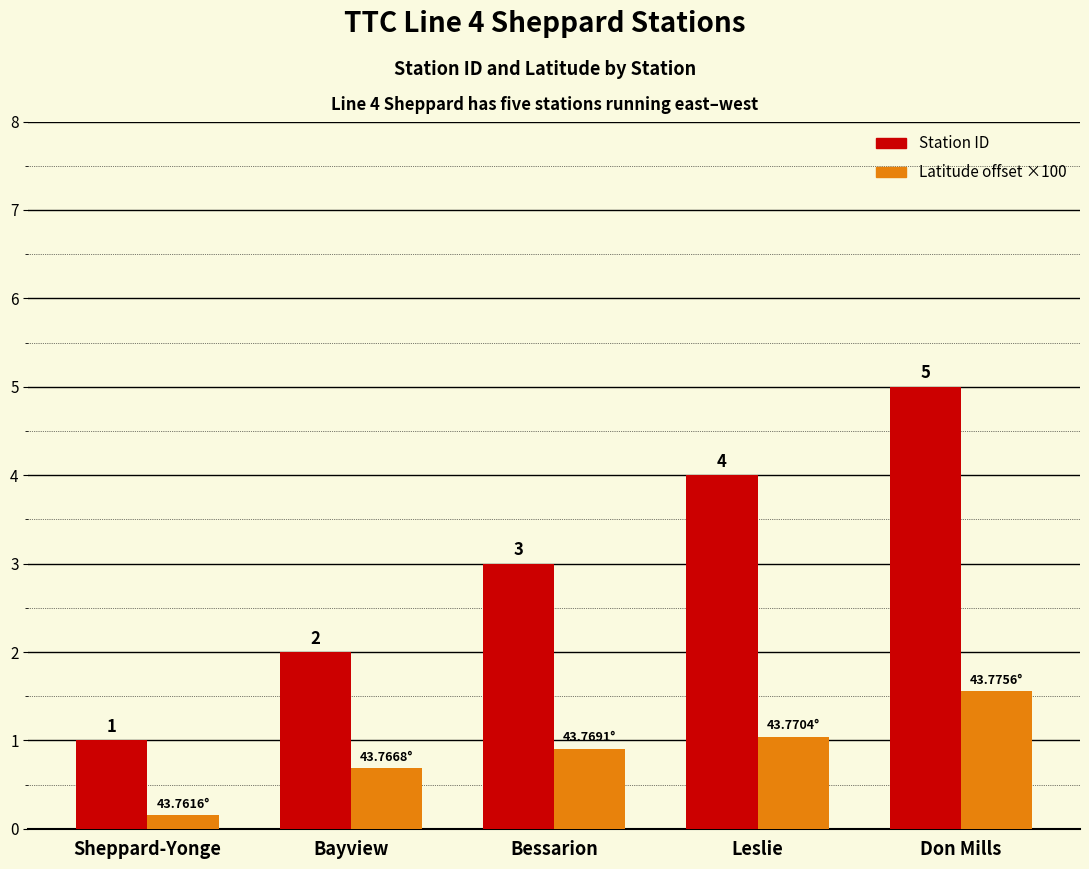

At which category is the sum across all series the highest?

Don Mills